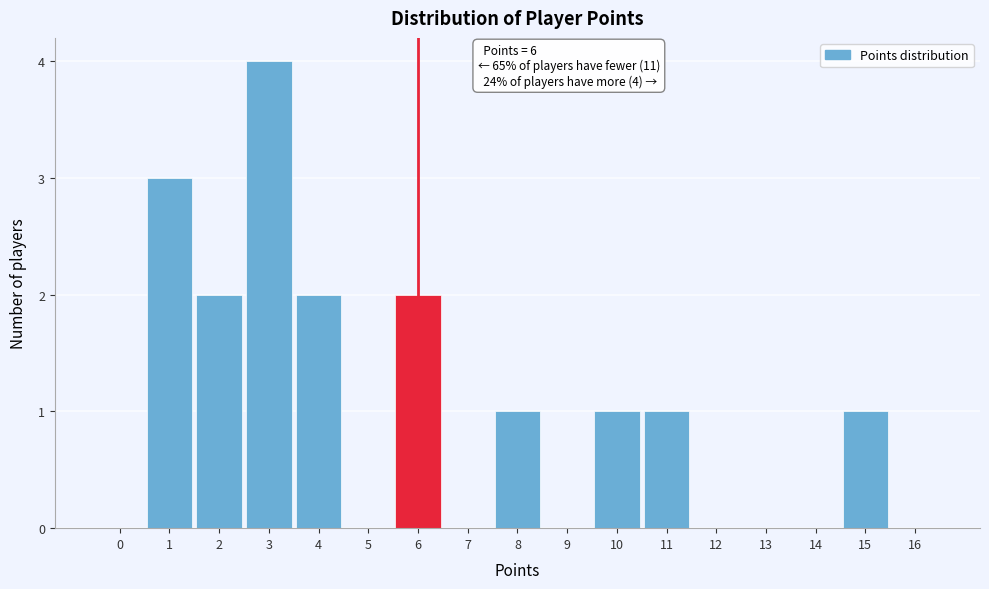

Over which range of the x-axis is the bar tallest?

2.5 to 3.5